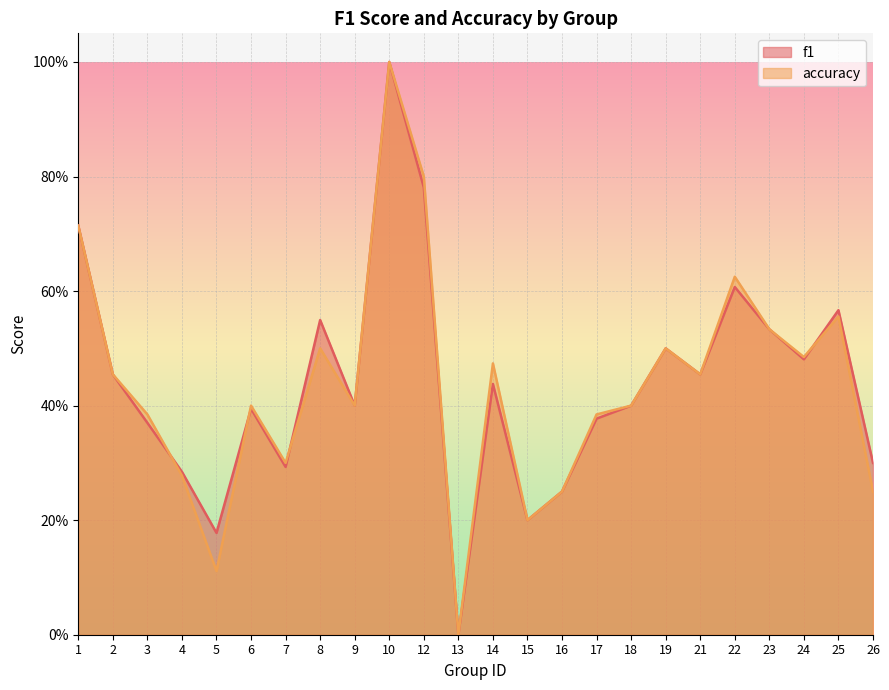

Is the value of accuracy at 7 greater than the value of f1 at 13?

Yes